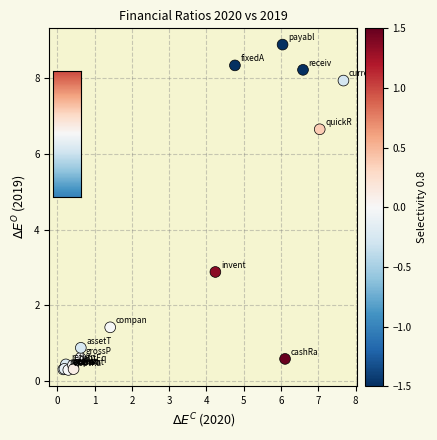

What Y value in the scatter plot is closest to 4?

2.9